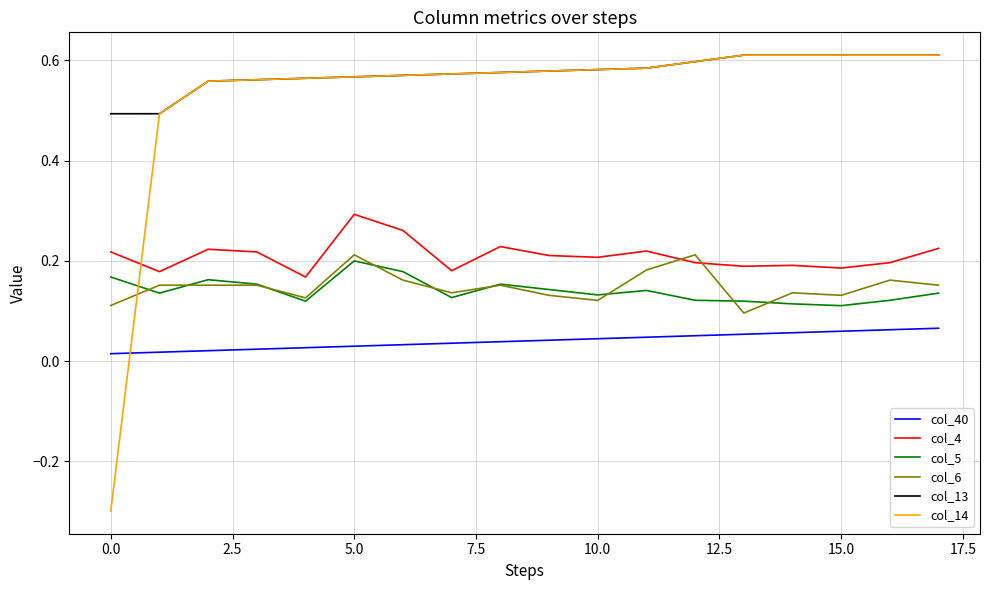

Which series has the widest spread of values?

col_14